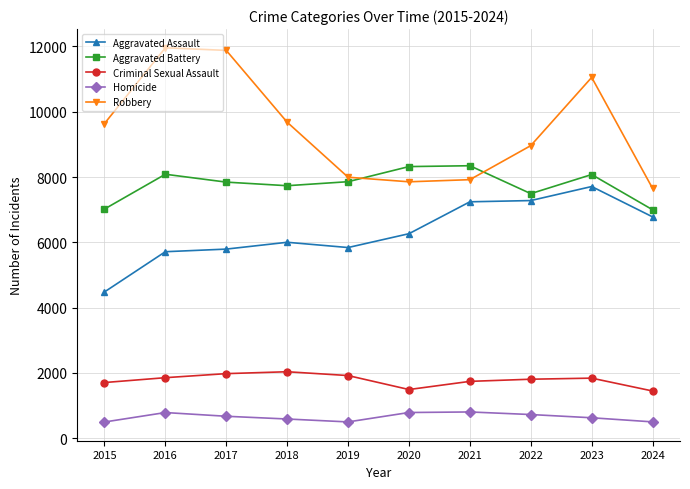

True or false: Homicide has more than 0 points higher than both neighbors.

True